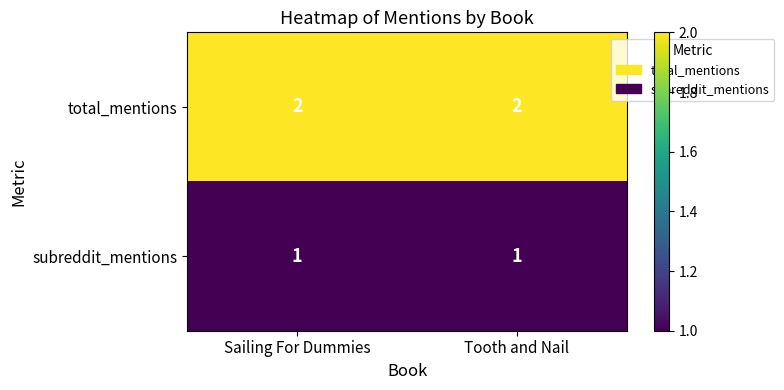

List the series in order of their overall mean, lowest first.

subreddit_mentions, total_mentions